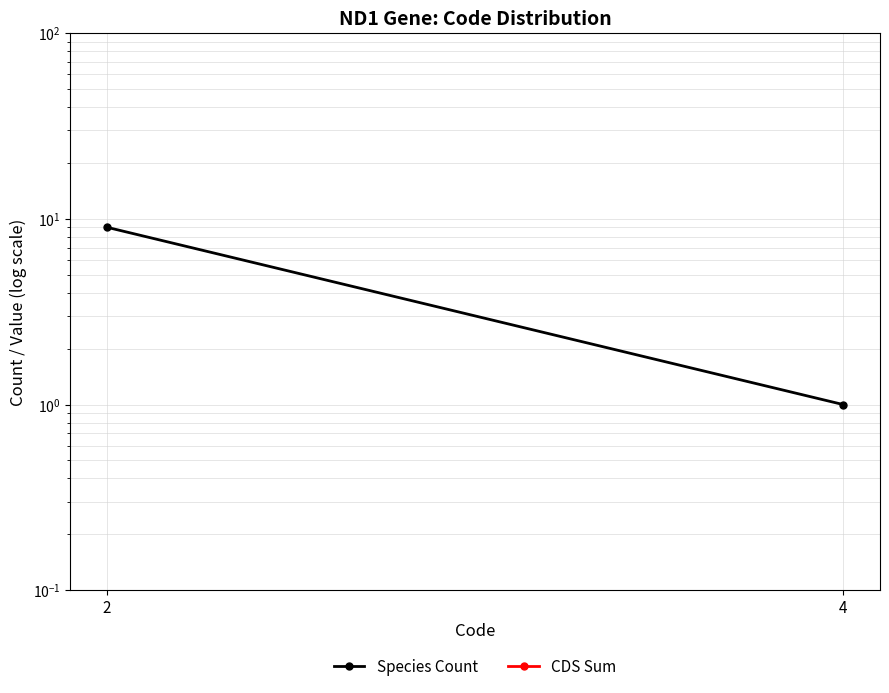

Which series changed the most between 2 and 4?

Species Count